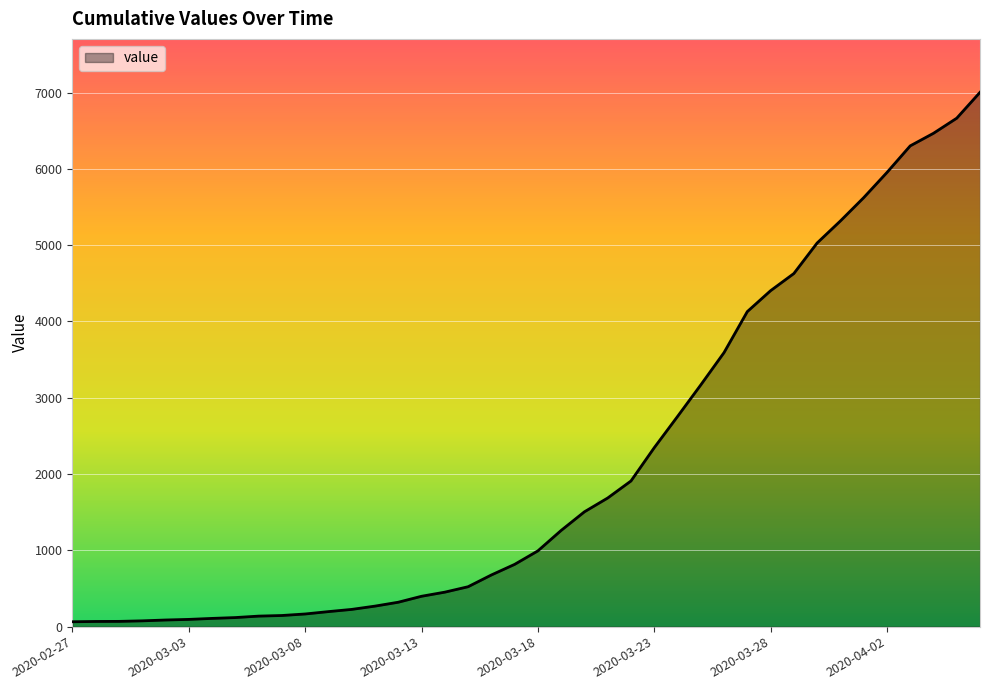

What is the maximum value shown in the chart?

7003